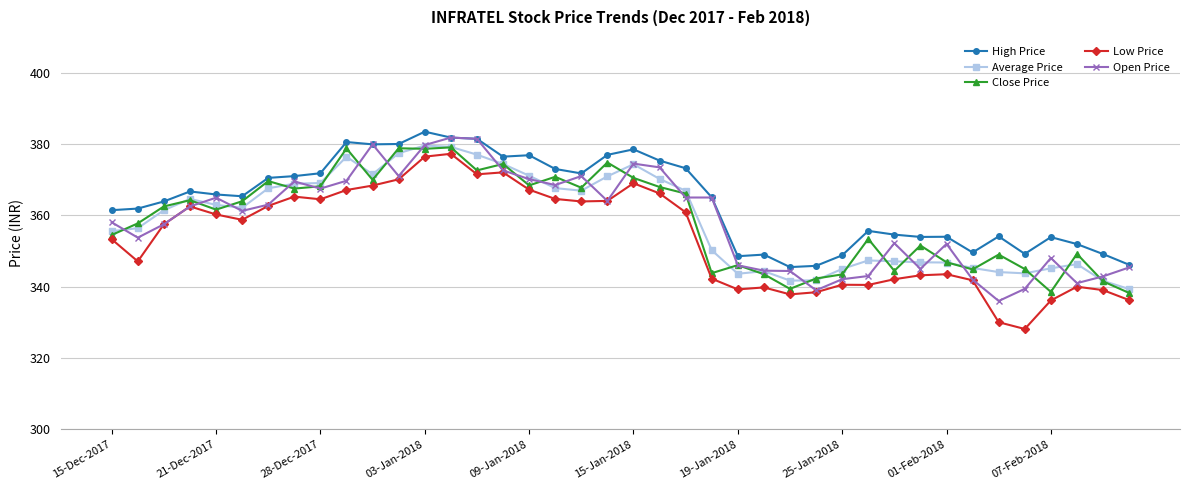

True or false: Close Price has more than 1 points higher than both neighbors.

True